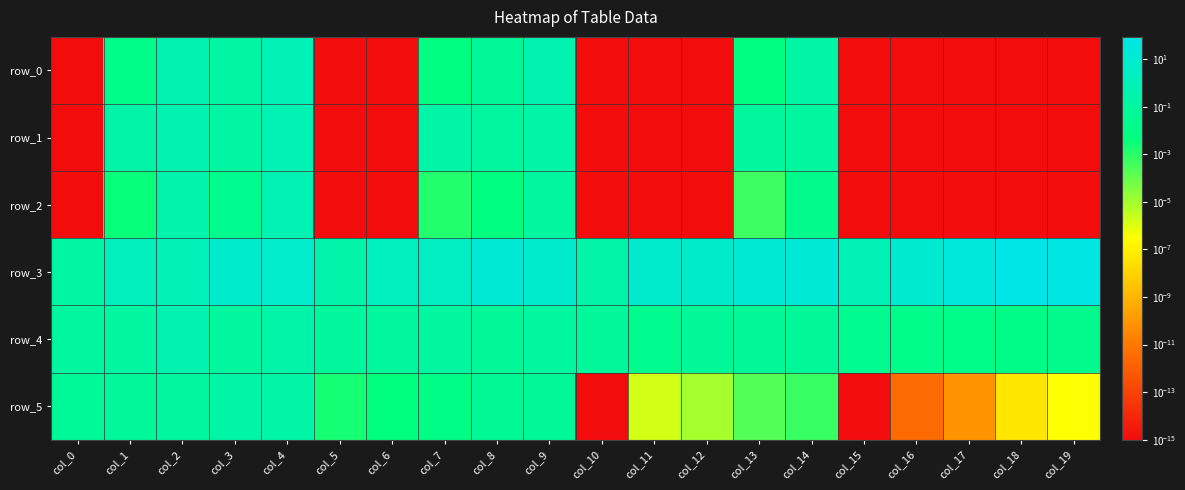

True or false: row_5 has a value of 0.0 at col_18.

True